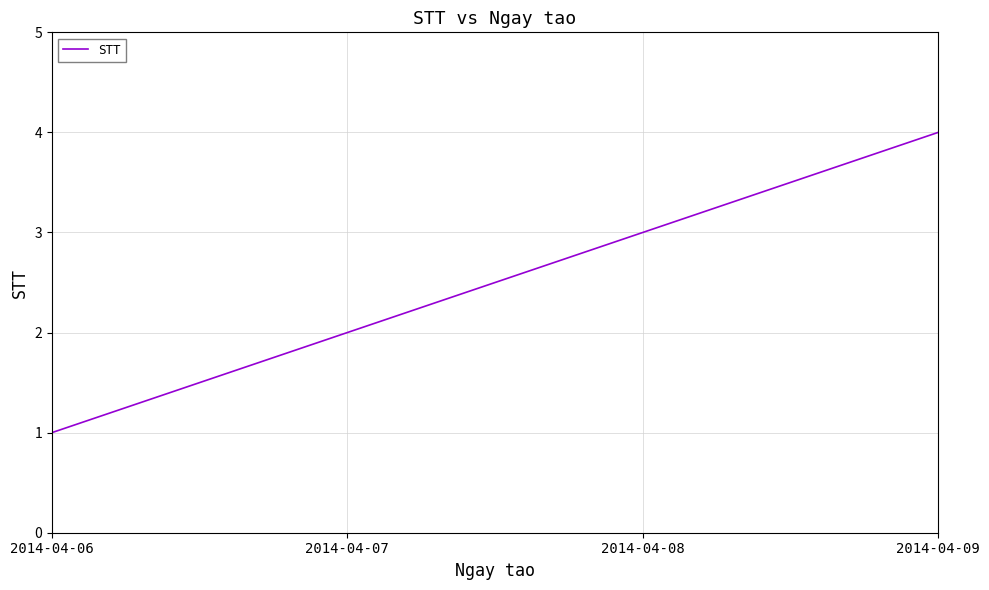

What is the greatest value displayed?

4